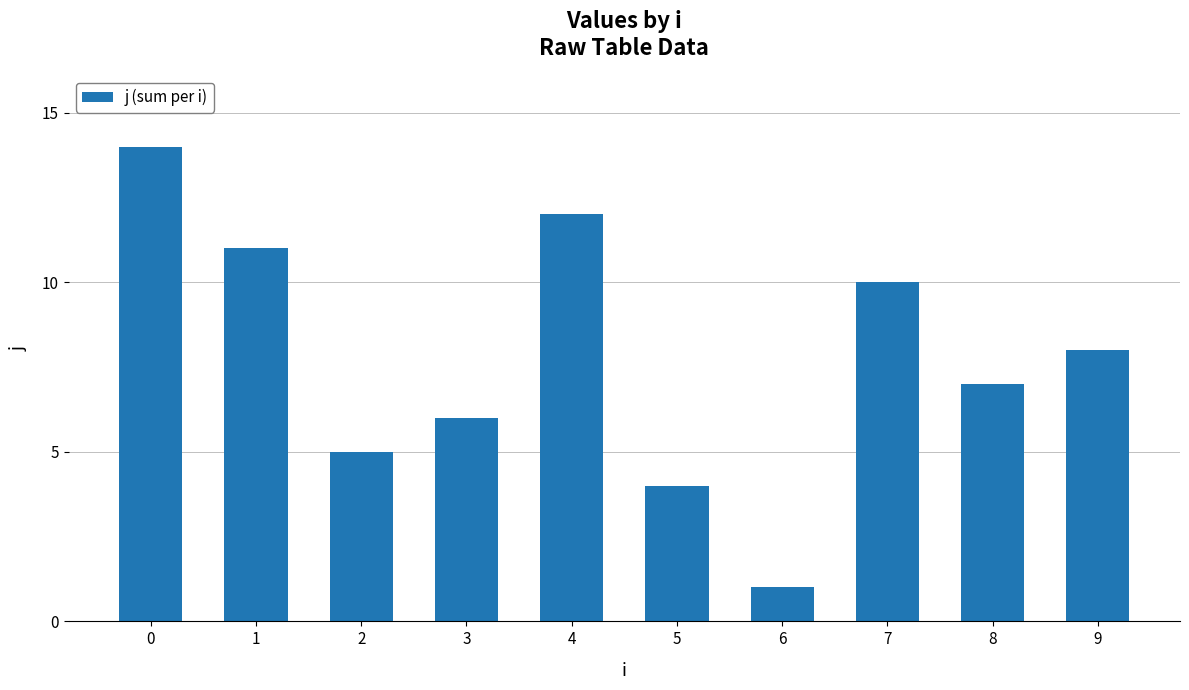

What is the difference between the maximum and second lowest values?

10